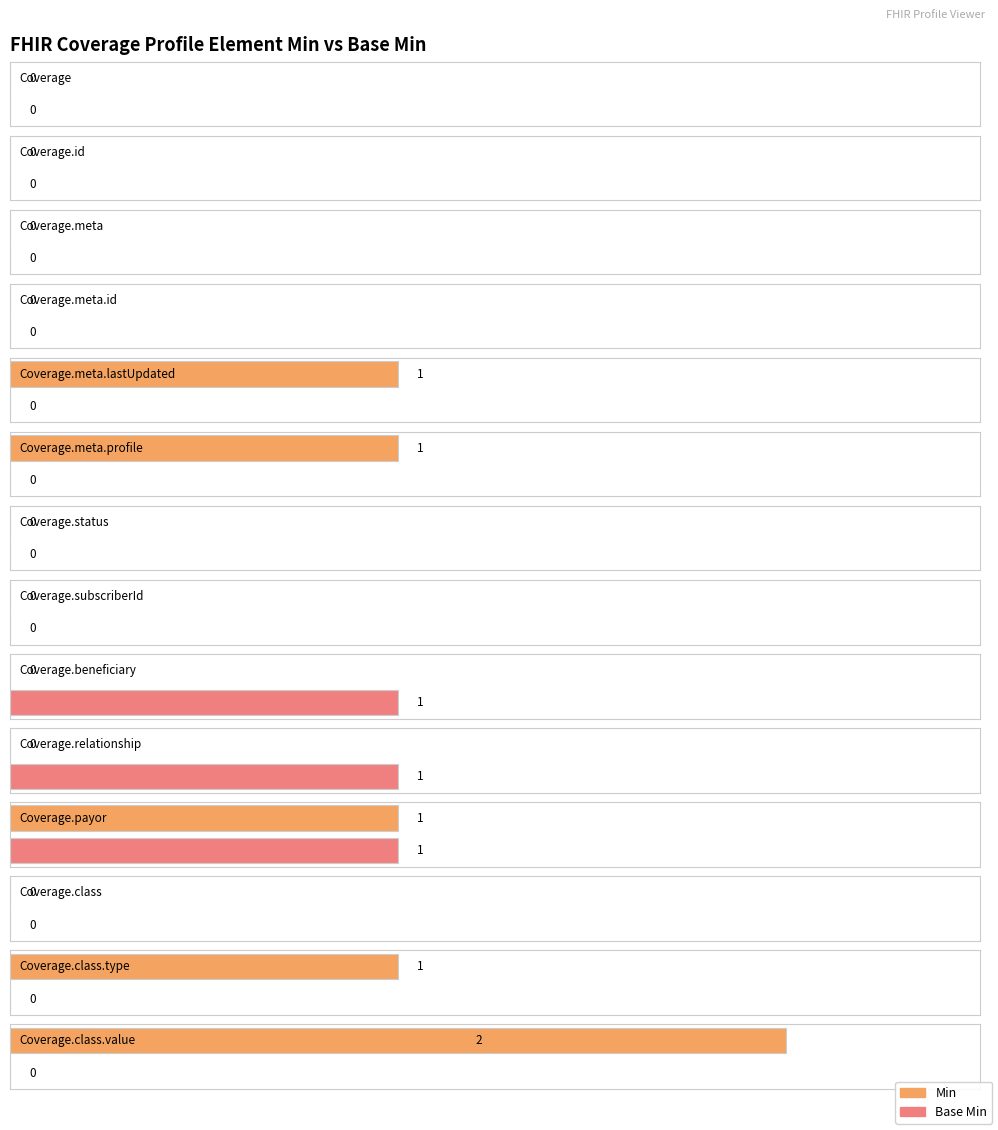

At which category is the sum across all series the highest?

Coverage.payor